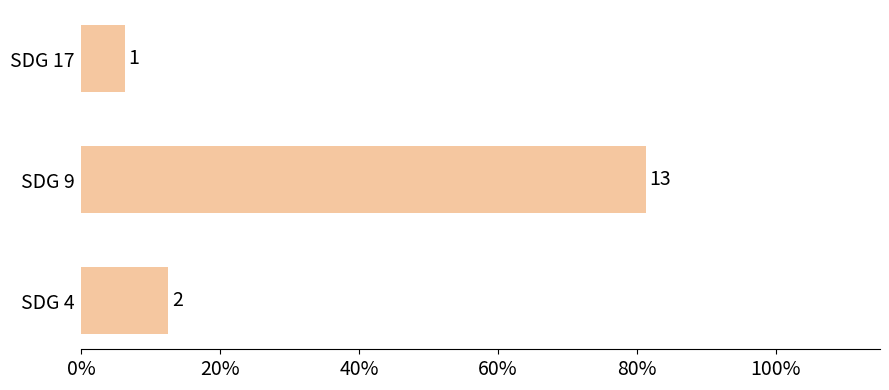

What is the maximum value shown in the chart?

0.8